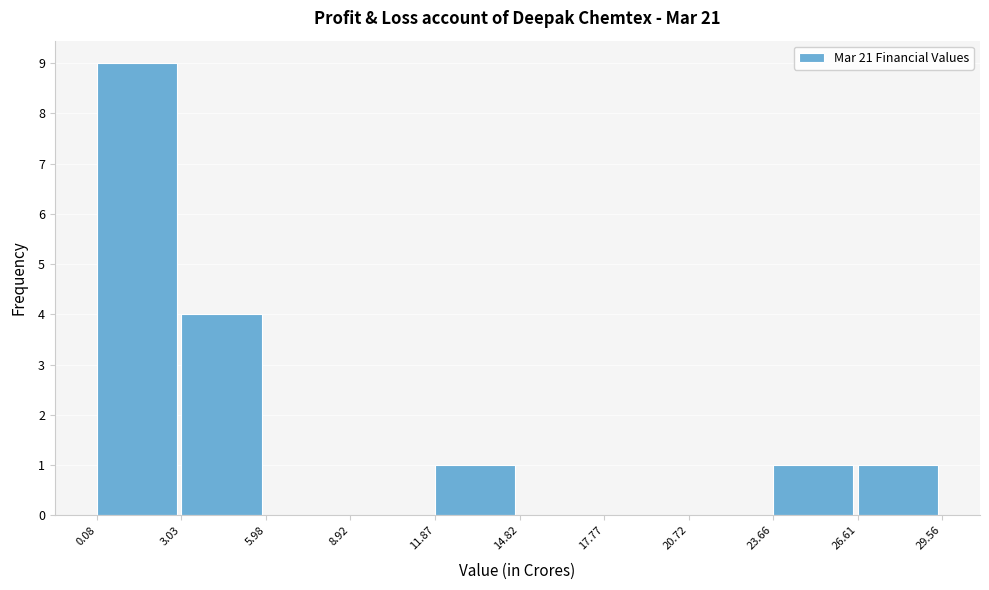

What is the height of the bar covering 0.08 to 3.03 on the x-axis? The values are not printed on the chart, so give them approximately, as read against the axis.

9